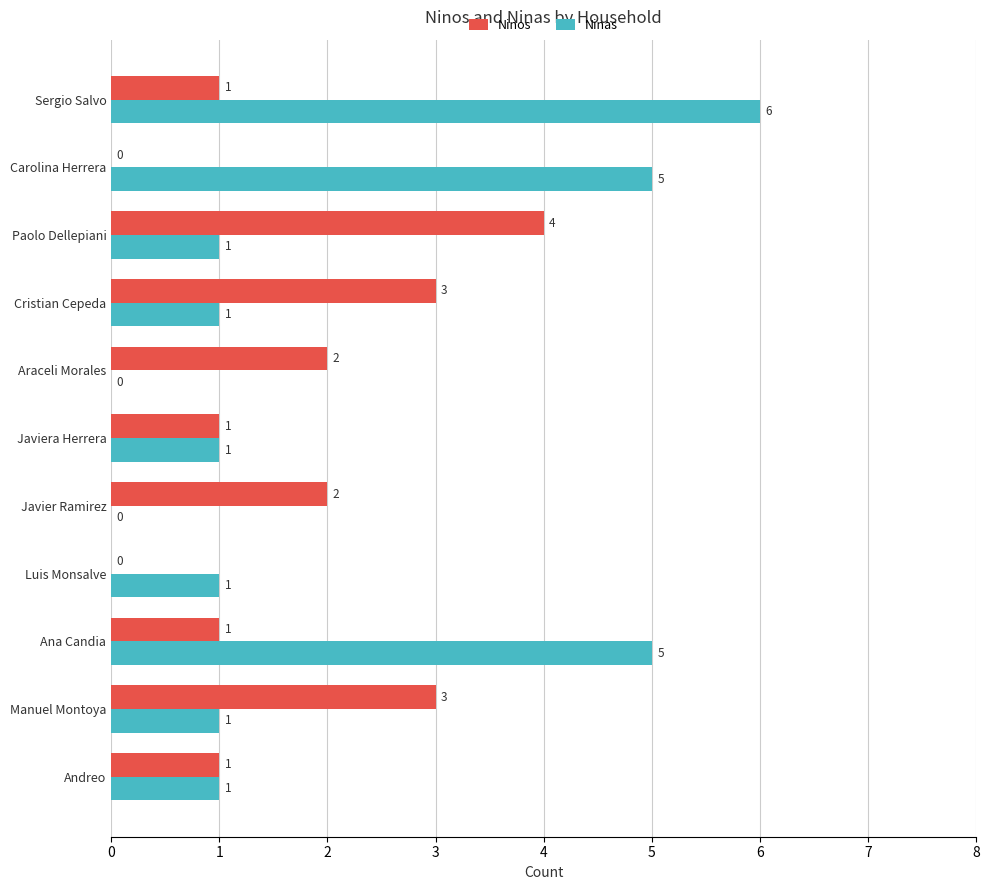

What is the sum of all Ninos values?

18